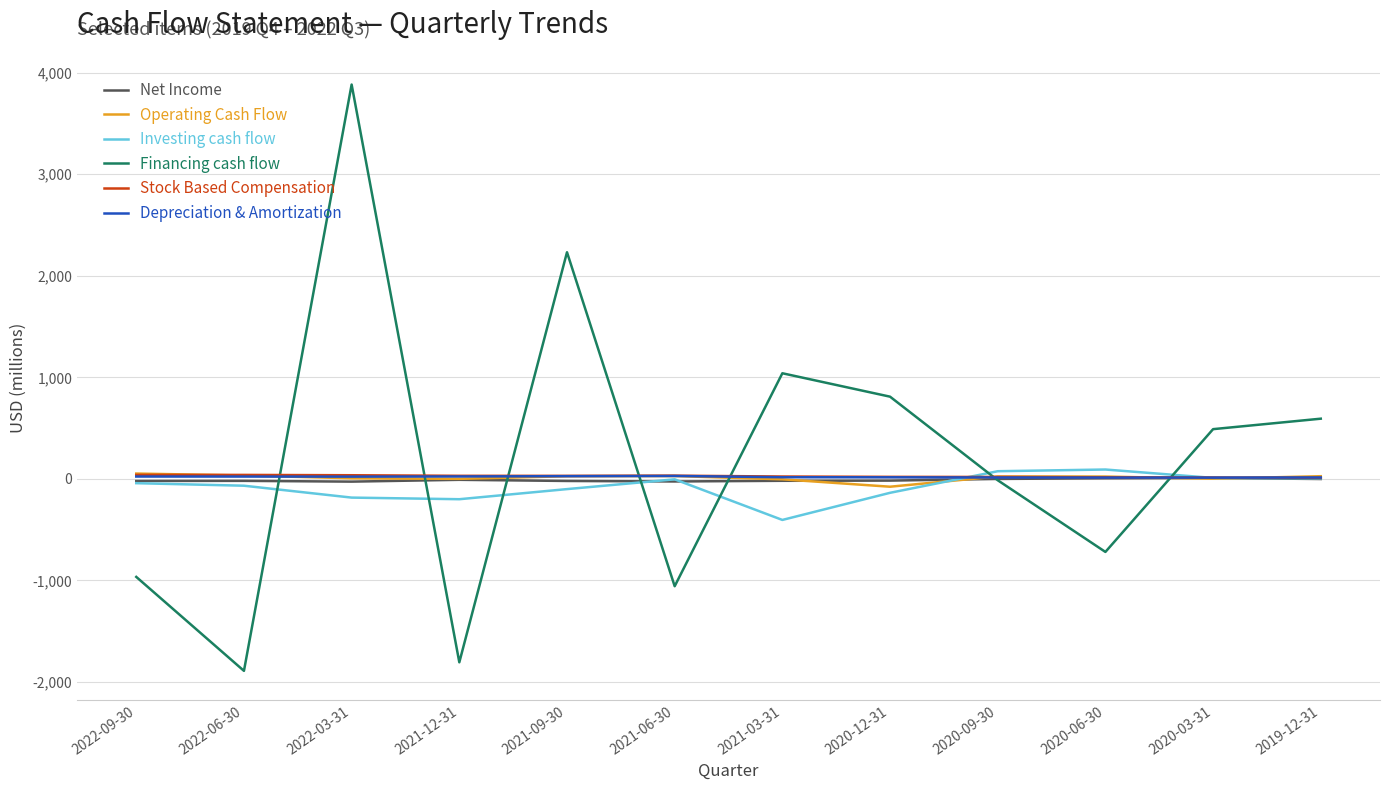

Where does the Operating Cash Flow series first go above 23?

2022-09-30